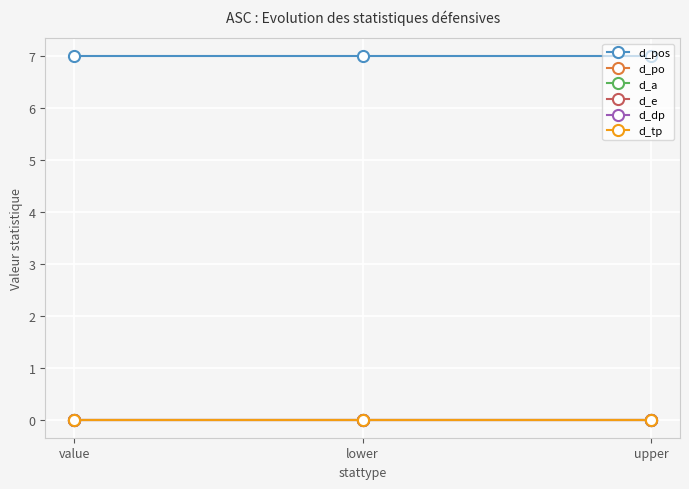

Is it true that d_pos equals 7 at lower?

True